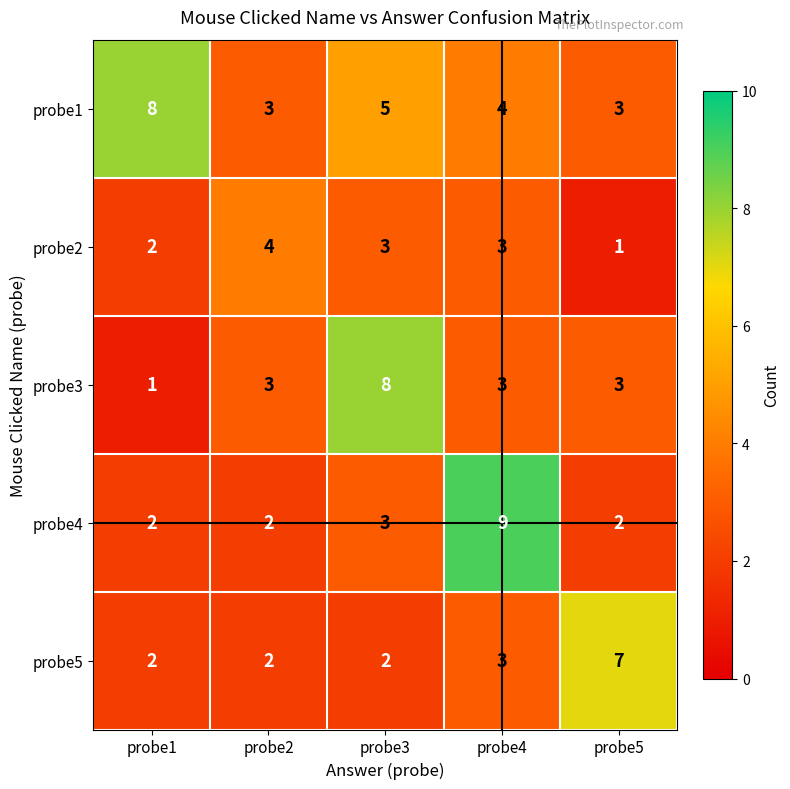

What is the difference between the highest and lowest values at probe5?

6